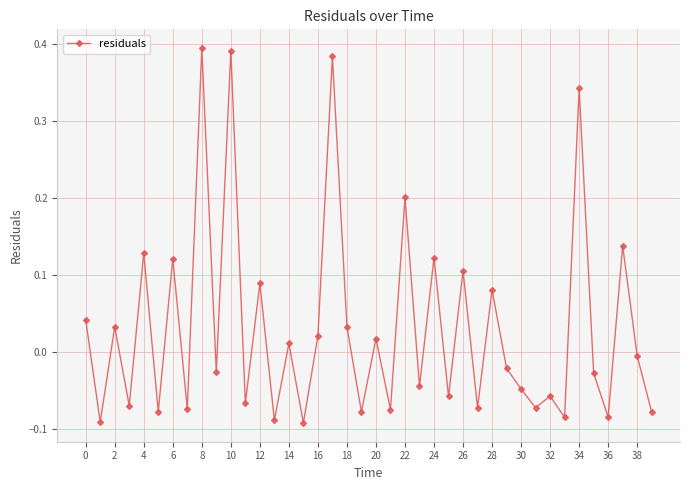

What is the difference between the maximum and minimum values?

0.5